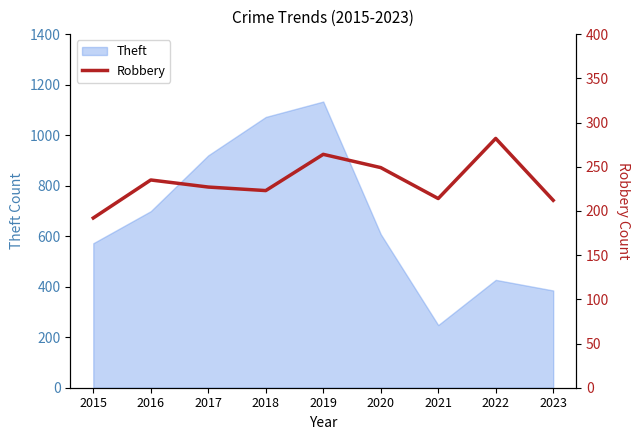

What is the maximum value for Theft?

1133